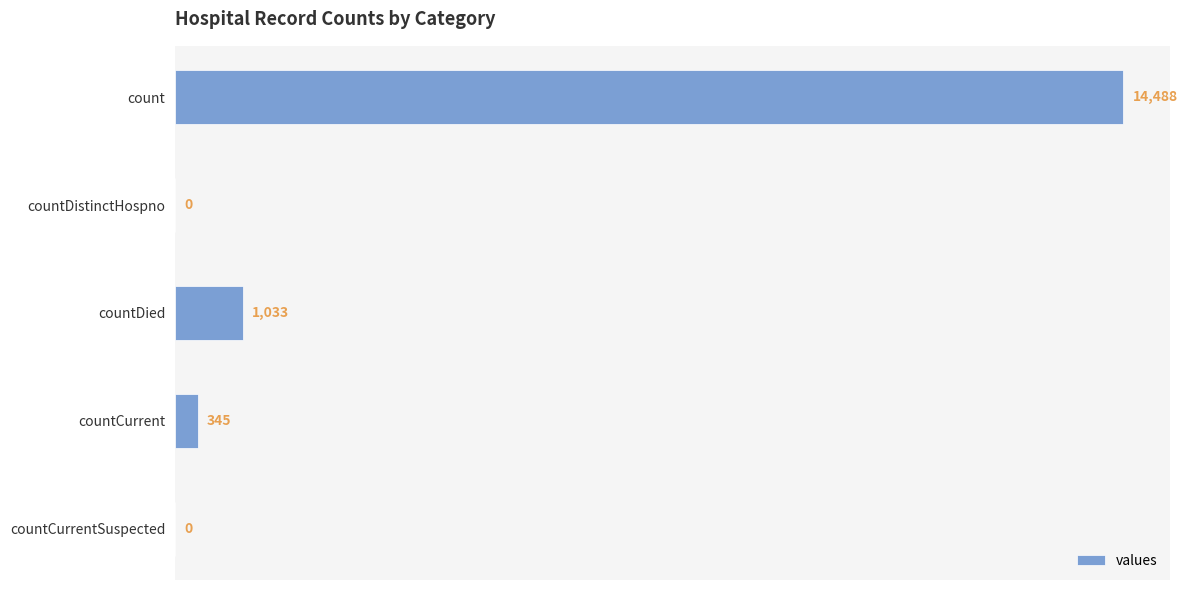

Which has a higher value, countDistinctHospno or count?

count